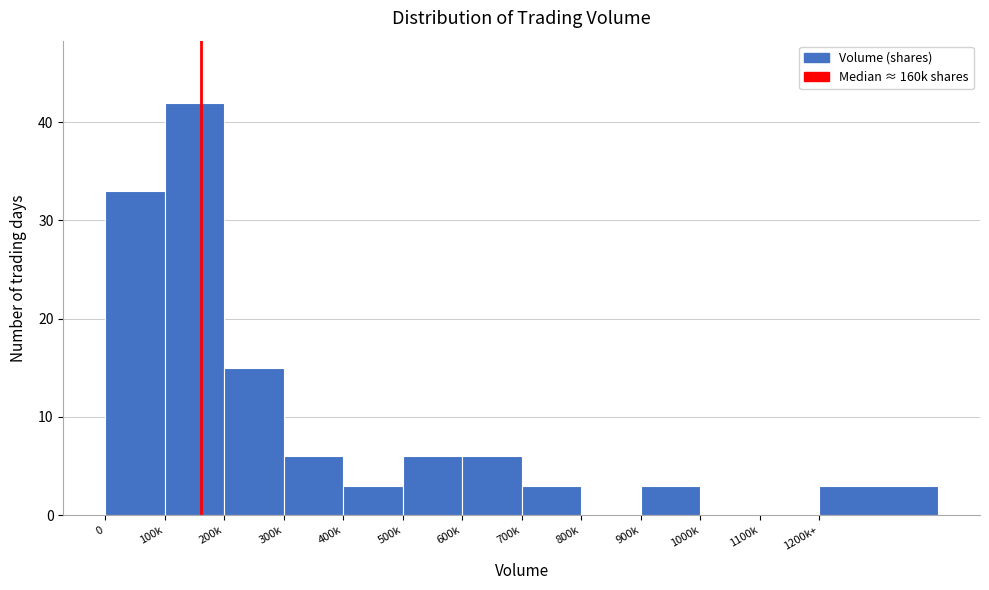

Reading right to left, extract all data points from this chart.

1200k+=3	1100k=0	1000k=0	900k=3	800k=0	700k=3	600k=6	500k=6	400k=3	300k=6	200k=15	100k=42	0=33